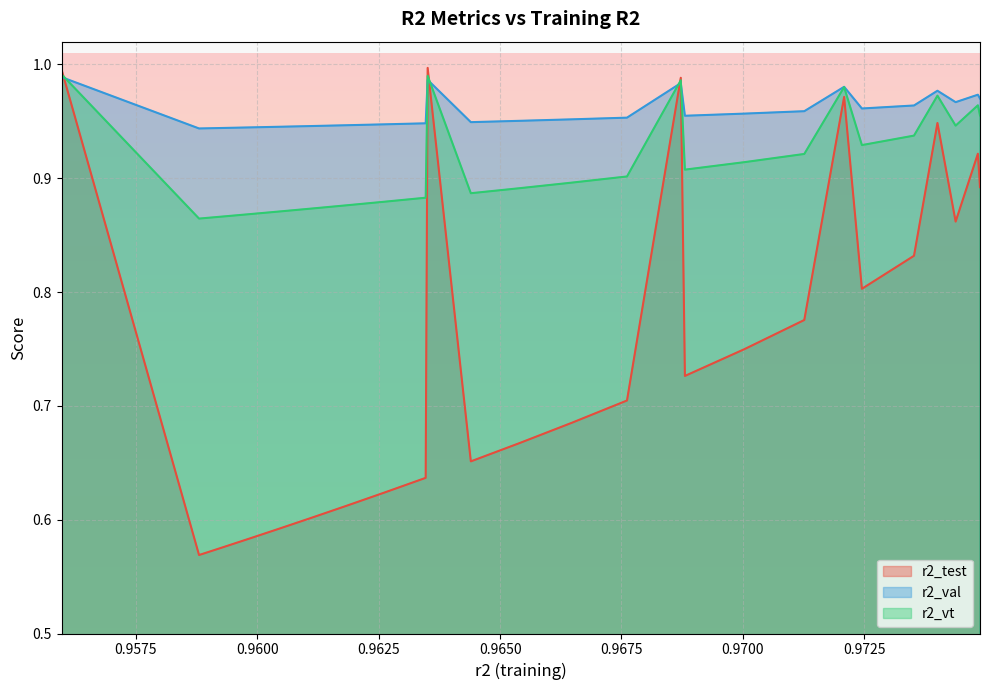

Which series has the largest total across all categories?

r2_val